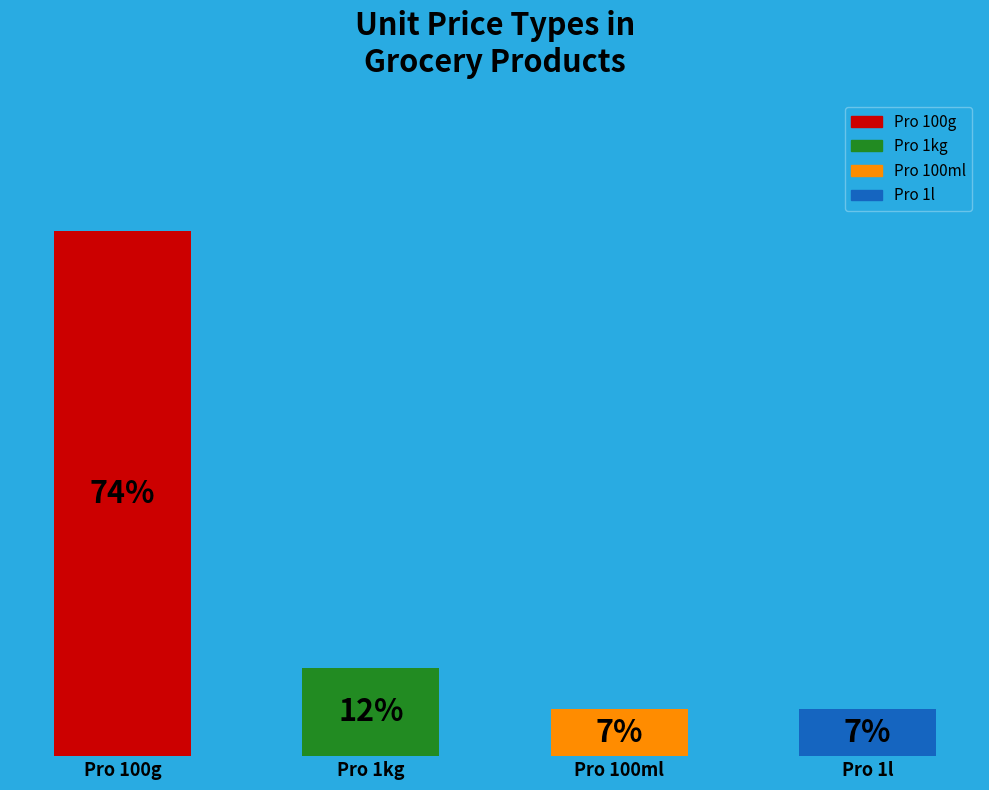

Between Pro 1kg and Pro 100ml, which is larger?

Pro 1kg